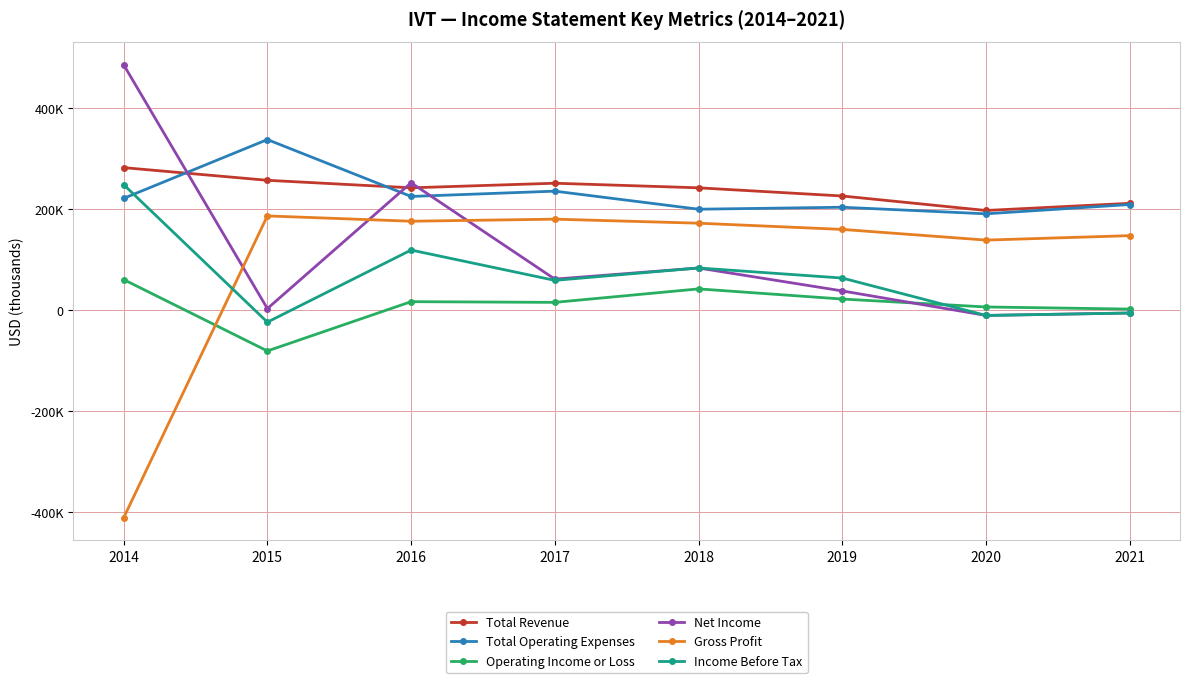

What is the difference between the maximum and minimum values in the Total Operating Expenses series?

147100